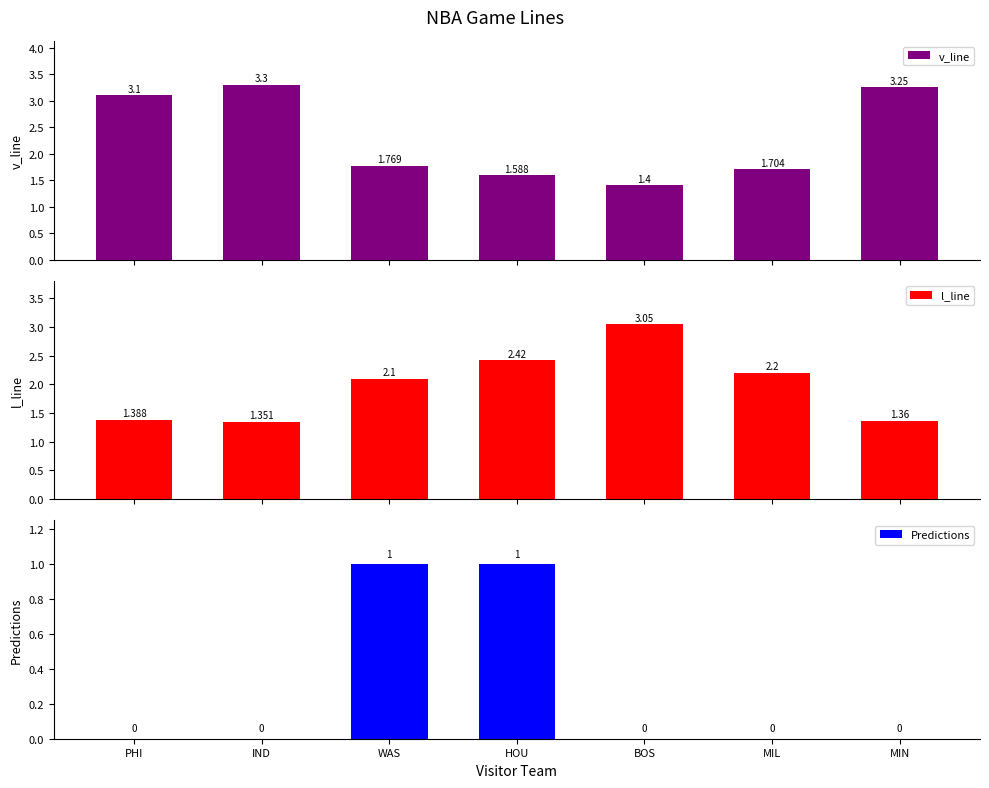

How many values in the Predictions series exceed 0?

2